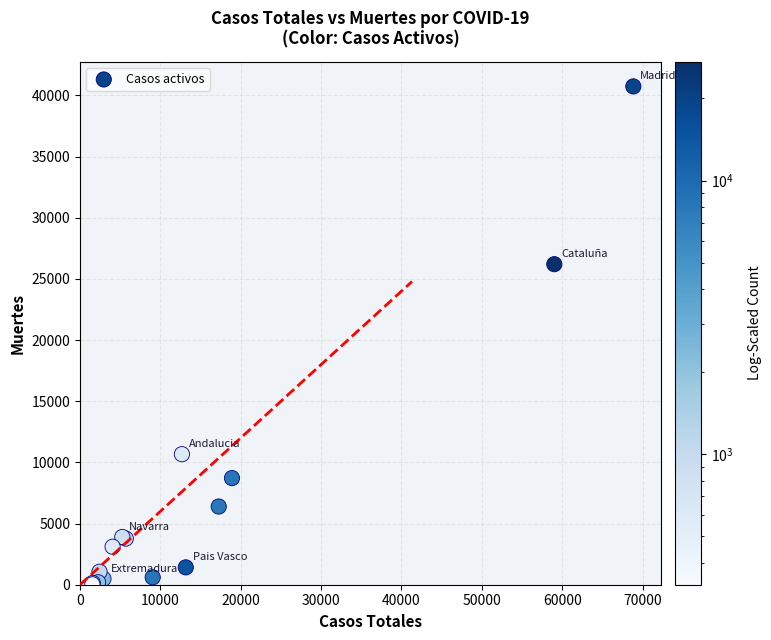

What Y value in the scatter plot is closest to 20383?

26203